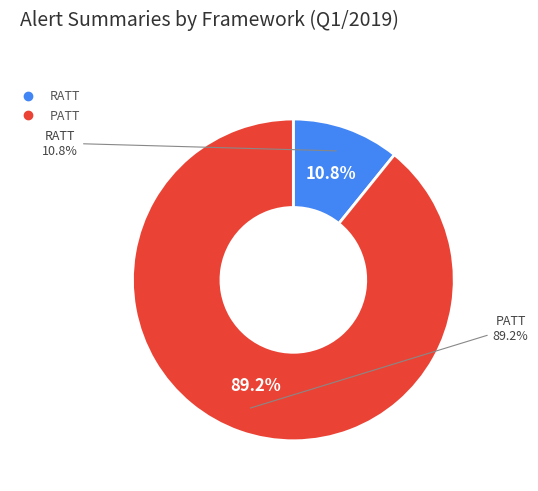

What percentage do RATT and PATT together represent?

100.0%